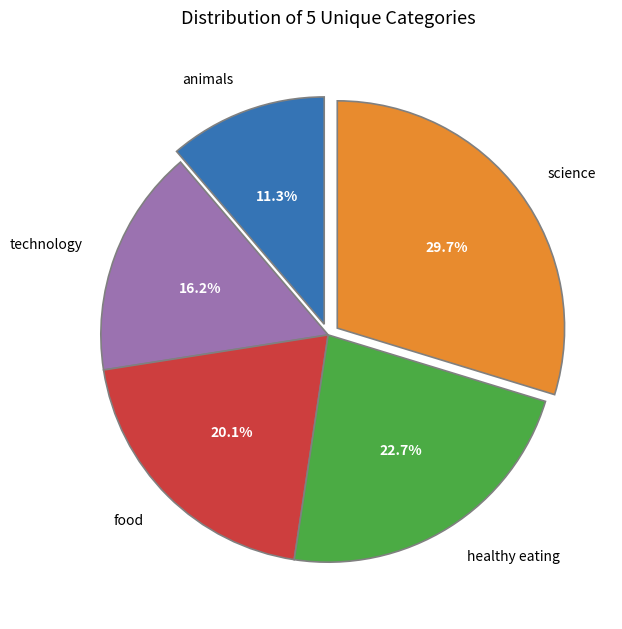

What is the ratio of the value at healthy eating to the value at technology?

1.4